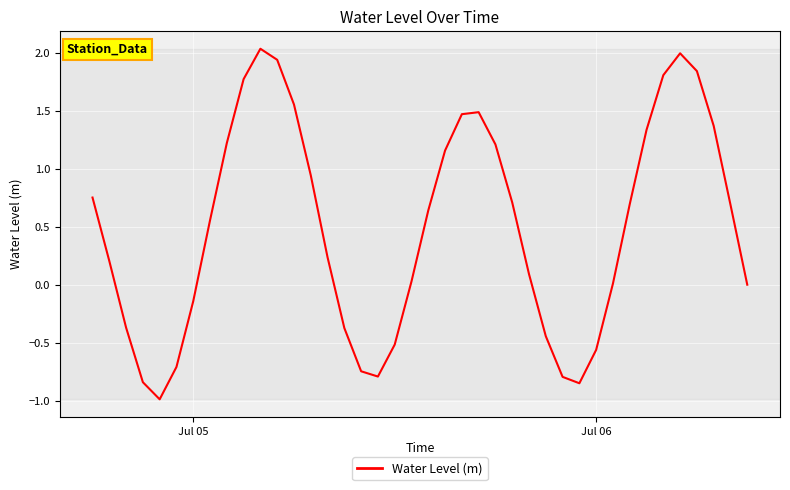

What is the difference between the maximum and minimum values?

3.0